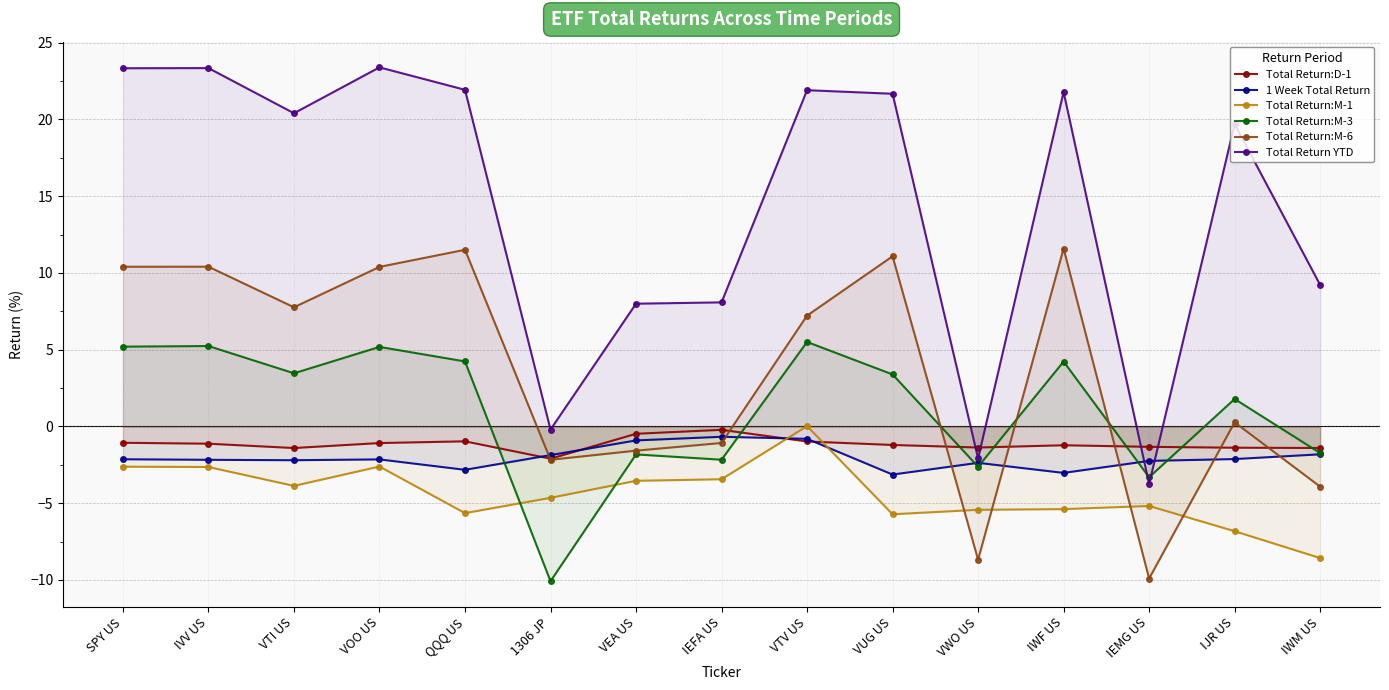

What is the label of the 4th point from the right?

IWF US